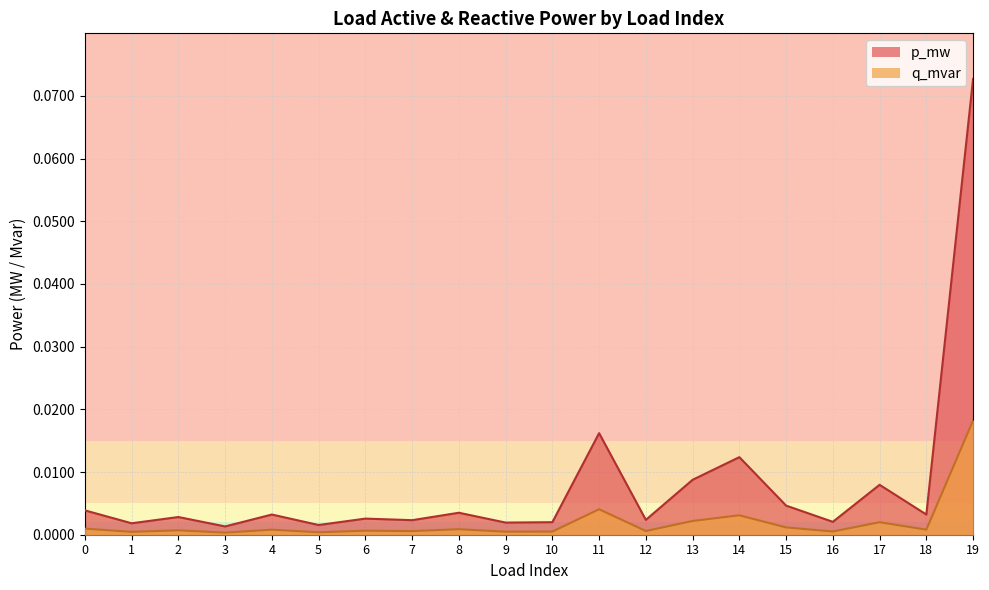

The value of q_mvar at 18 is 0.0. True or false?

True